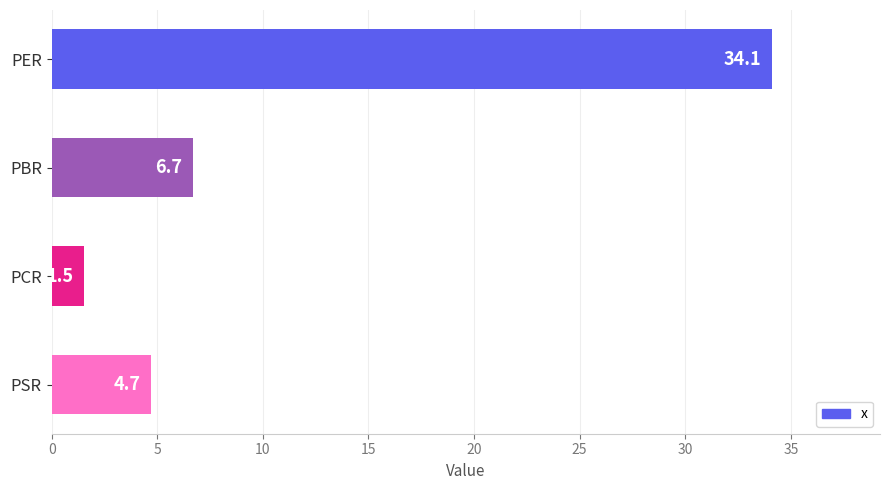

Between PSR and PCR, which is larger?

PSR